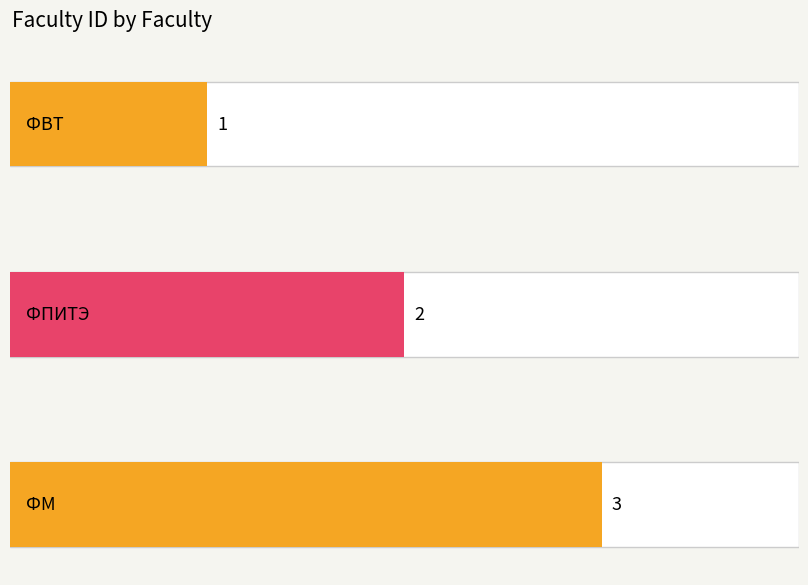

Reading right to left, list all the values displayed in this chart.

ФМ=3	ФПИТЭ=2	ФВТ=1